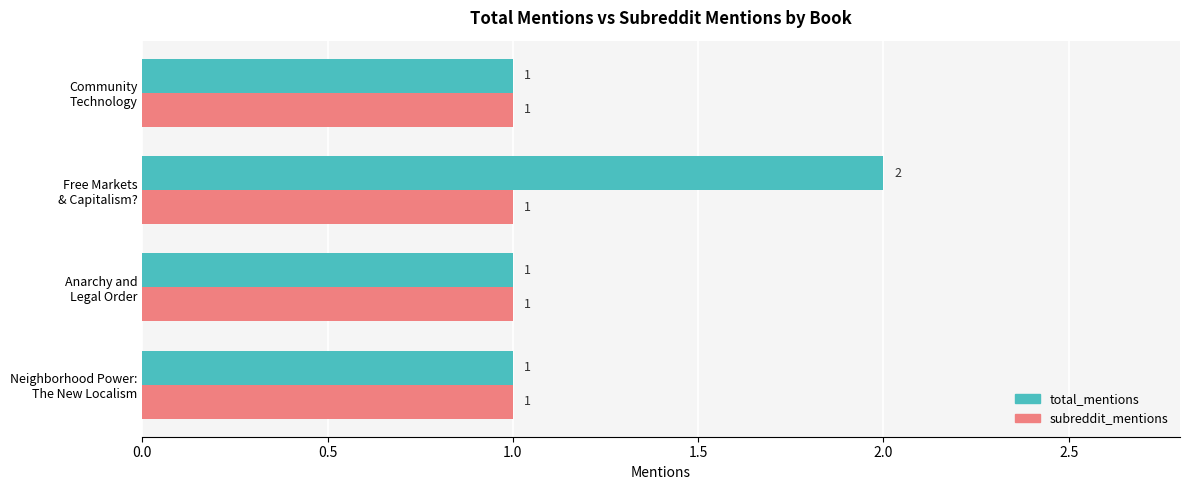

Count the total_mentions values in the range 1 to 2.

4